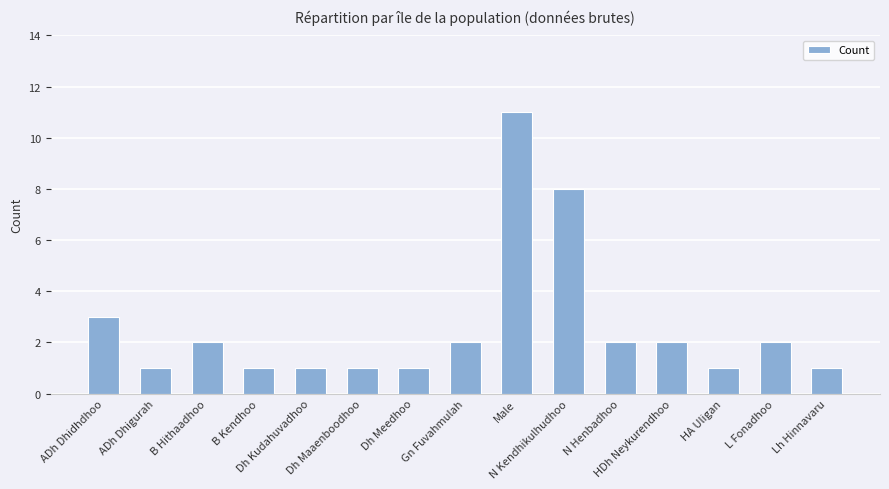

Which has a higher value, N Henbadhoo or Dh Kudahuvadhoo?

N Henbadhoo